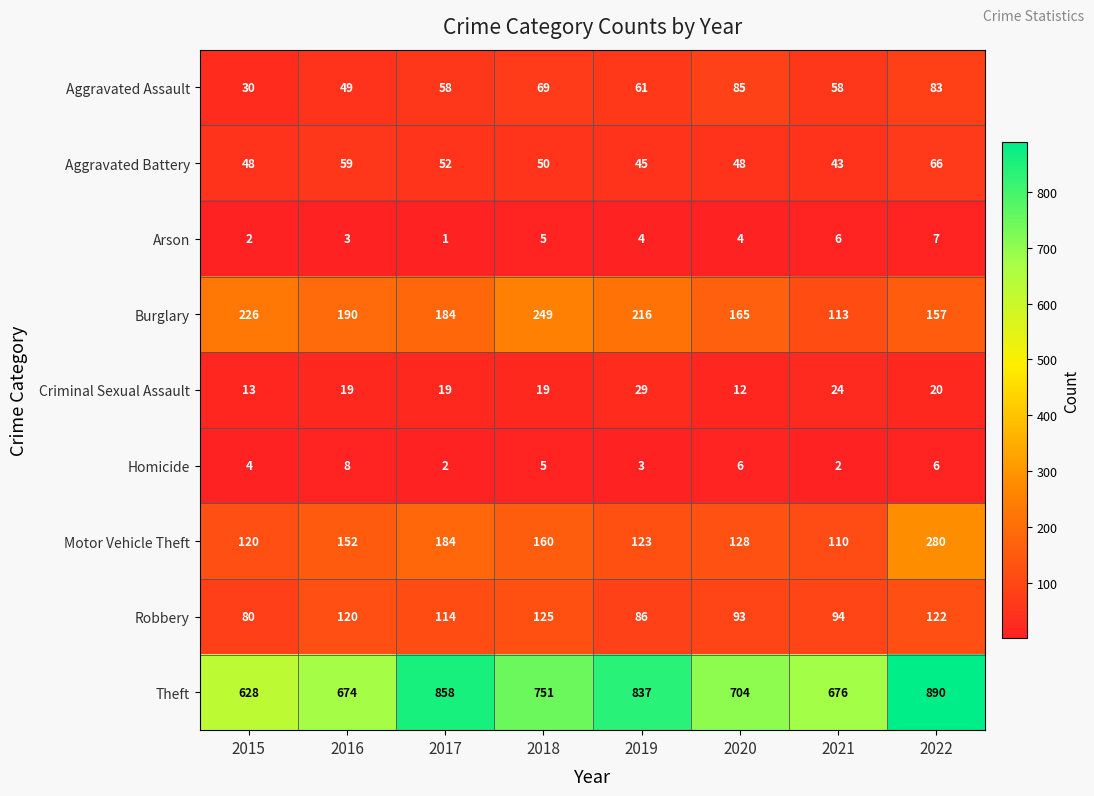

How many Homicide values are between 3 and 6?

5